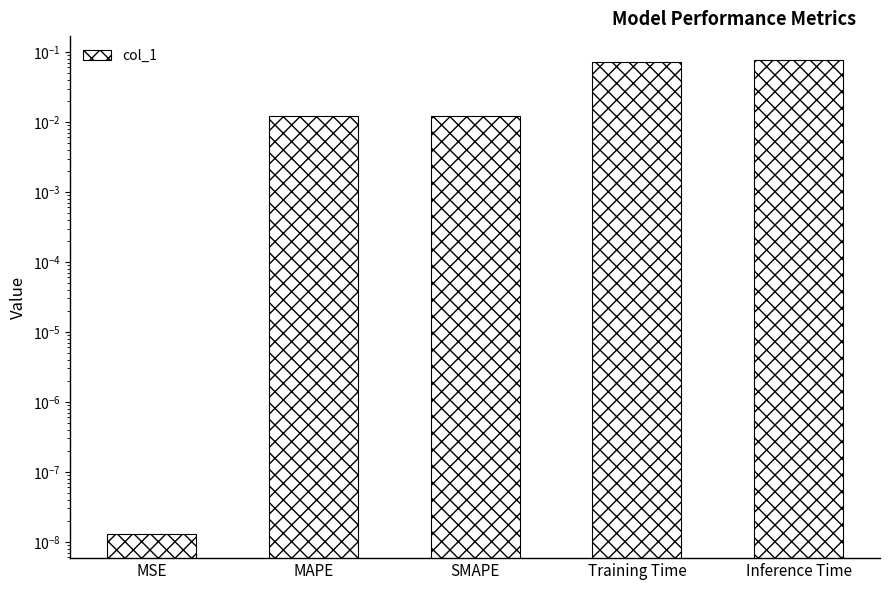

Are the bars grouped side by side (vs. stacked)?

No